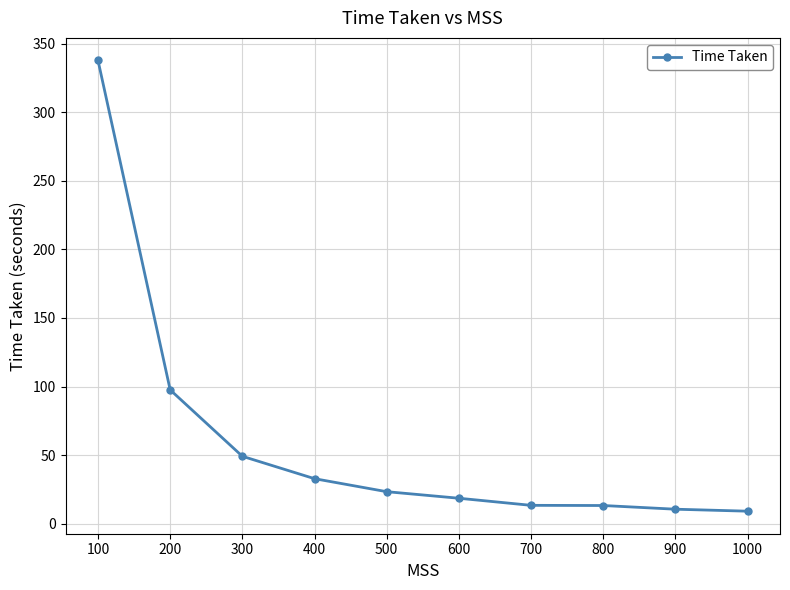

Which category has the highest value across all series?

100